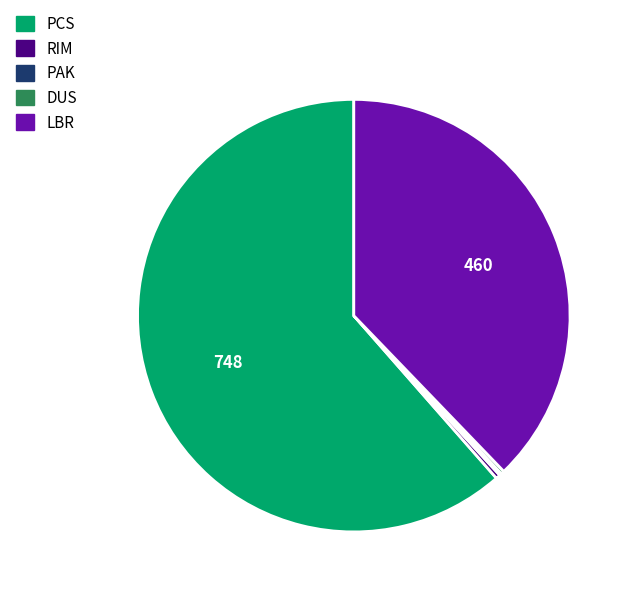

What is the ratio of the value at LBR to the value at PCS?

0.6